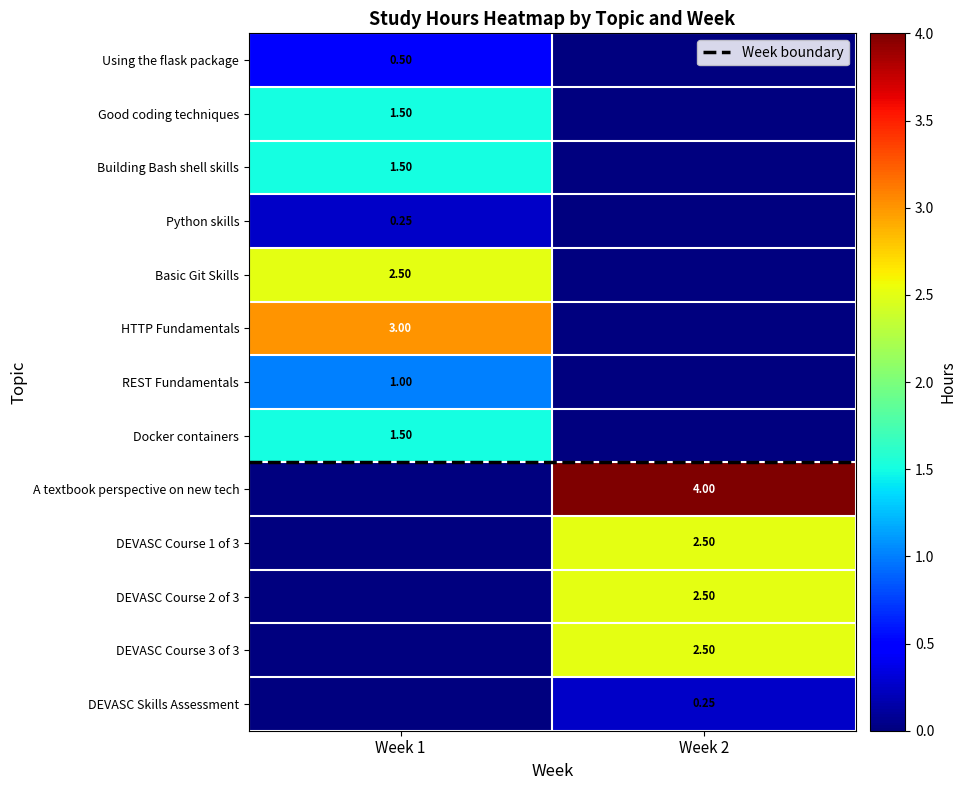

Rank the categories by Basic Git Skills value from lowest to highest.

Week 2, Week 1